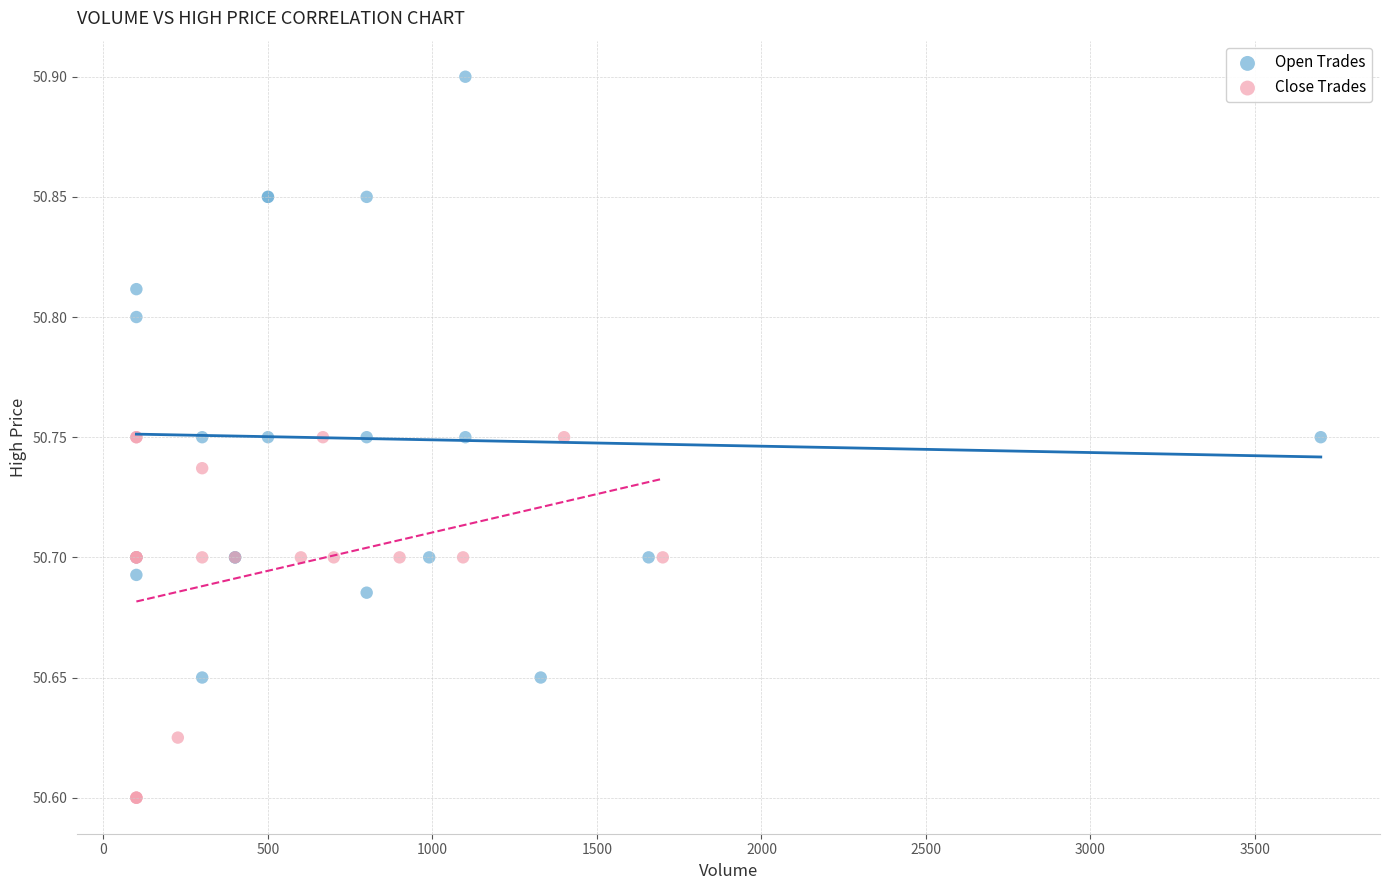

Which series contains the highest Y value?

Open Trades